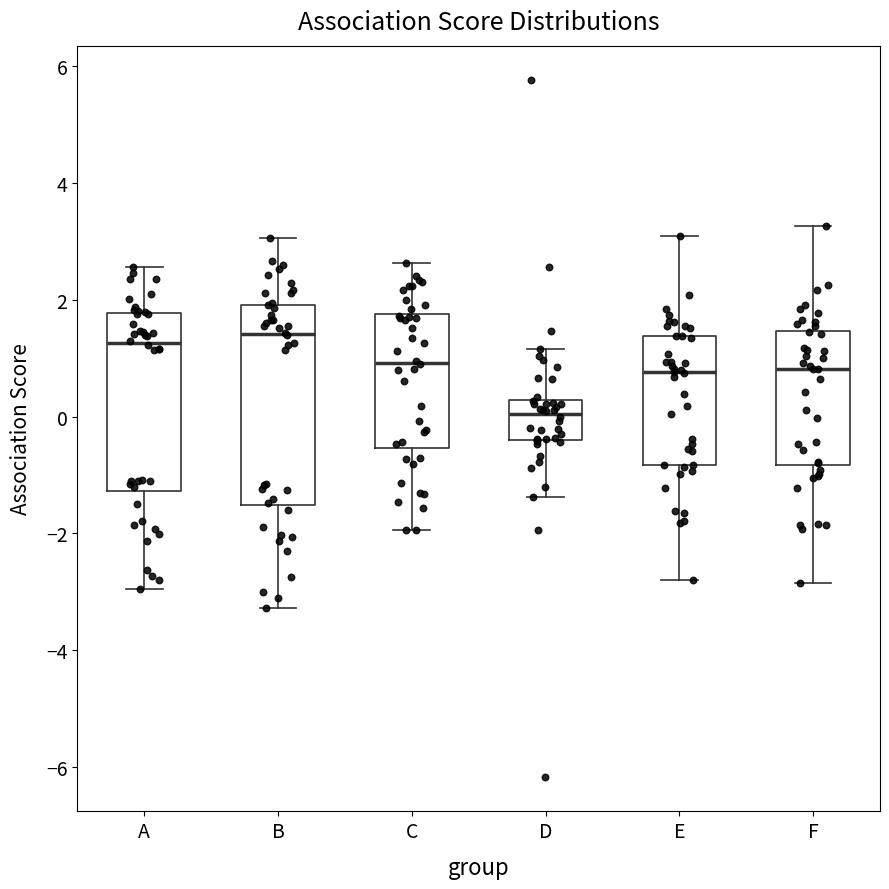

Reading left to right, transcribe this box plot: for each box, give where its median line is, the range the box spans, and where its two whiskers end, as read against the y-axis. The values are not printed on the chart, so give them approximately, as read against the axis.

A: median 1.2, box -1.2 to 1.8, whiskers -3.0 to 2.6
B: median 1.4, box -1.6 to 2.0, whiskers -3.2 to 3.0
C: median 1.0, box -0.6 to 1.8, whiskers -2.0 to 2.6
D: median 0.0, box -0.4 to 0.2, whiskers -1.4 to 1.2
E: median 0.8, box -0.8 to 1.4, whiskers -2.8 to 3.2
F: median 0.8, box -0.8 to 1.4, whiskers -2.8 to 3.2